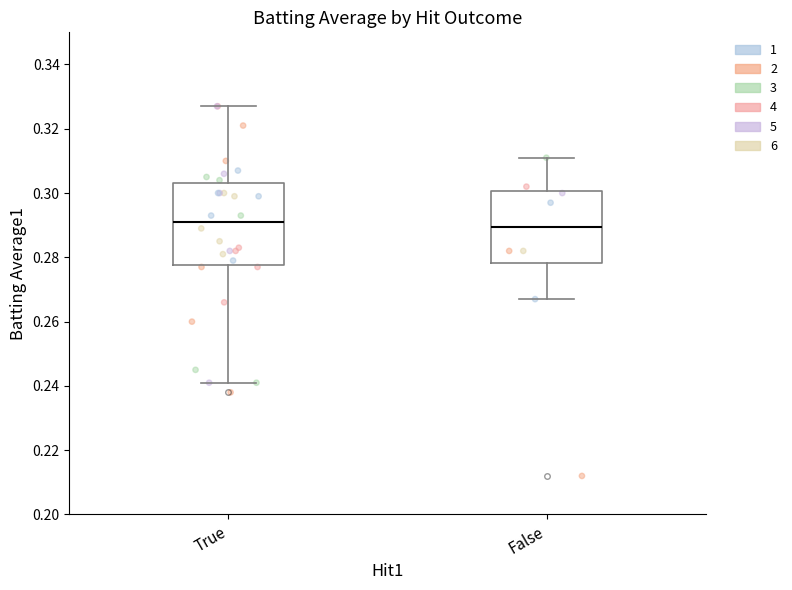

Reading left to right, read every box against the y-axis: the position of its median line, the range the box covers, and the ends of its whiskers. The values are not printed on the chart, so give them approximately, as read against the axis.

True: median 0.292, box 0.278 to 0.304, whiskers 0.242 to 0.328
False: median 0.290, box 0.278 to 0.300, whiskers 0.268 to 0.312